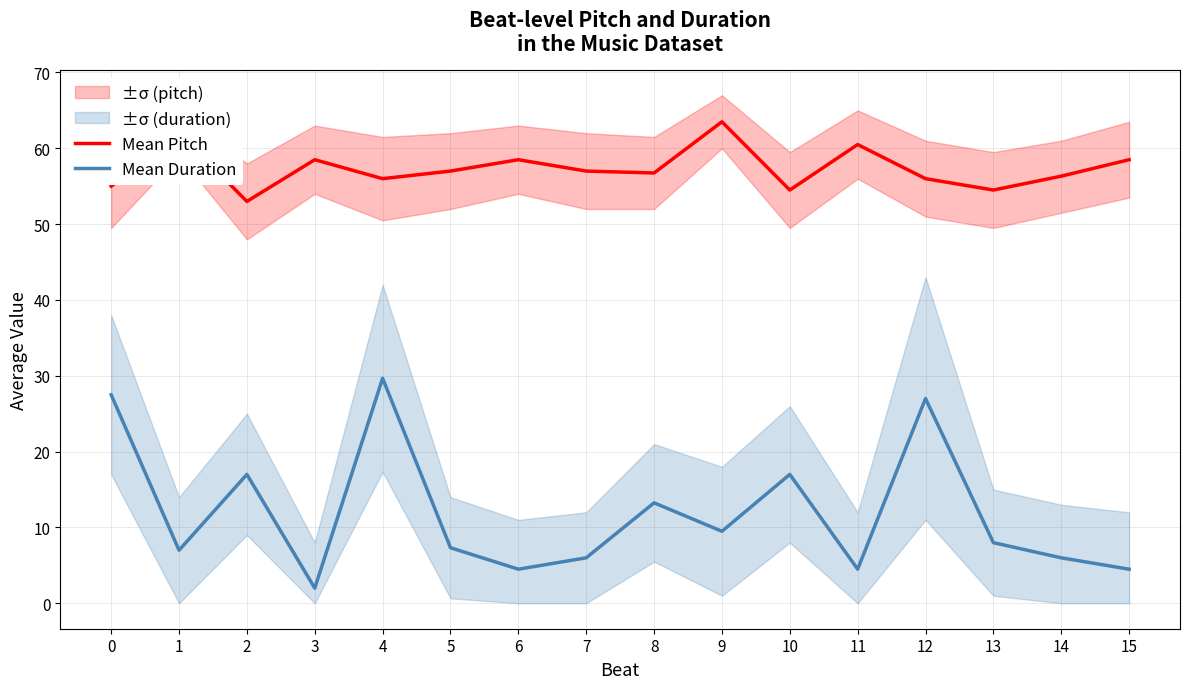

Is it true that Mean Duration equals 27.5 at 0?

True